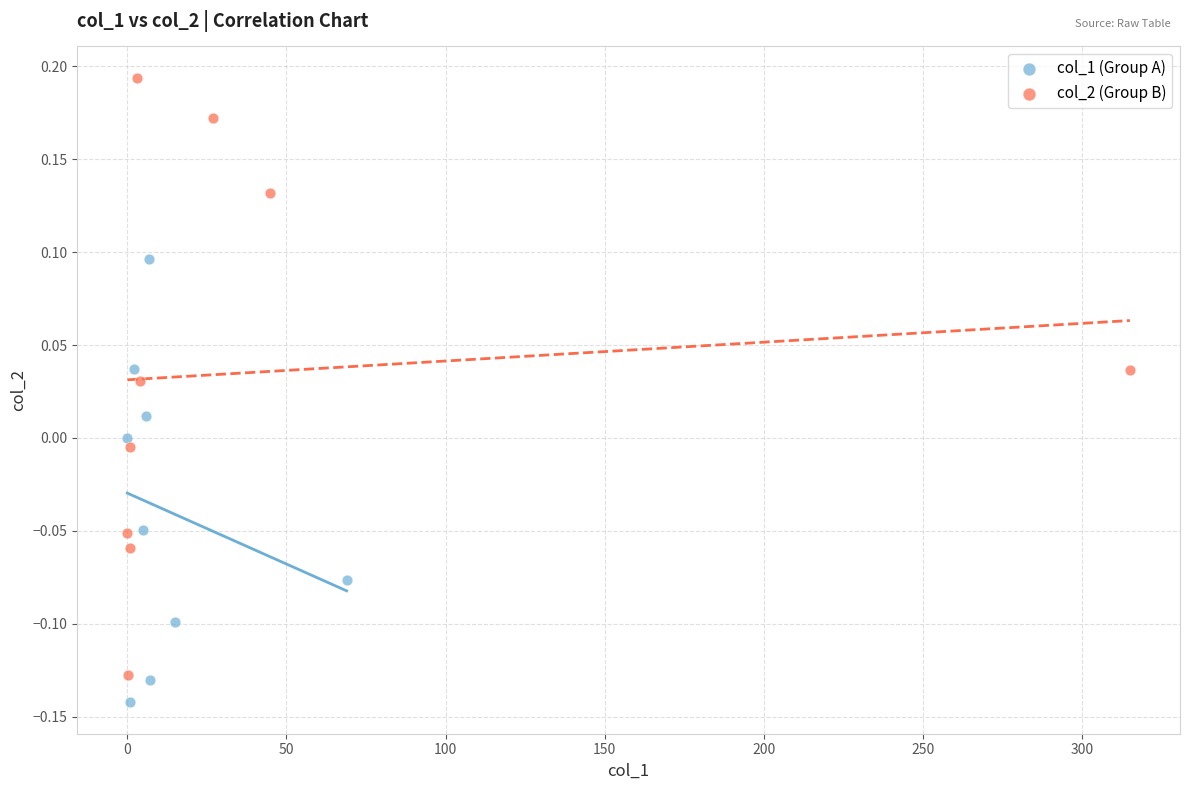

Which series has the largest Y range (max minus min)?

col_2 (Group B)